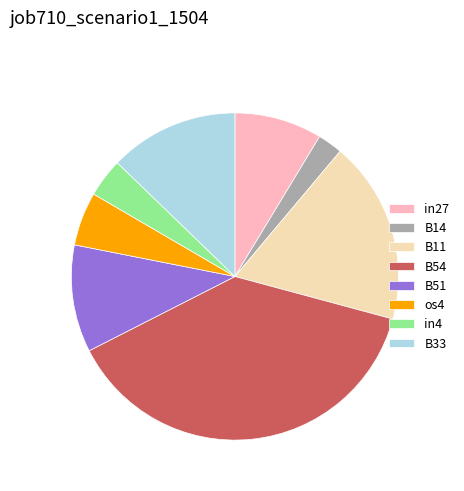

What is the largest slice in the pie chart?

B54